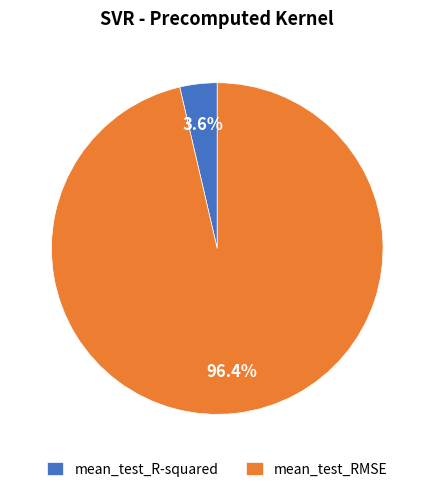

Does any single category account for the majority?

Yes